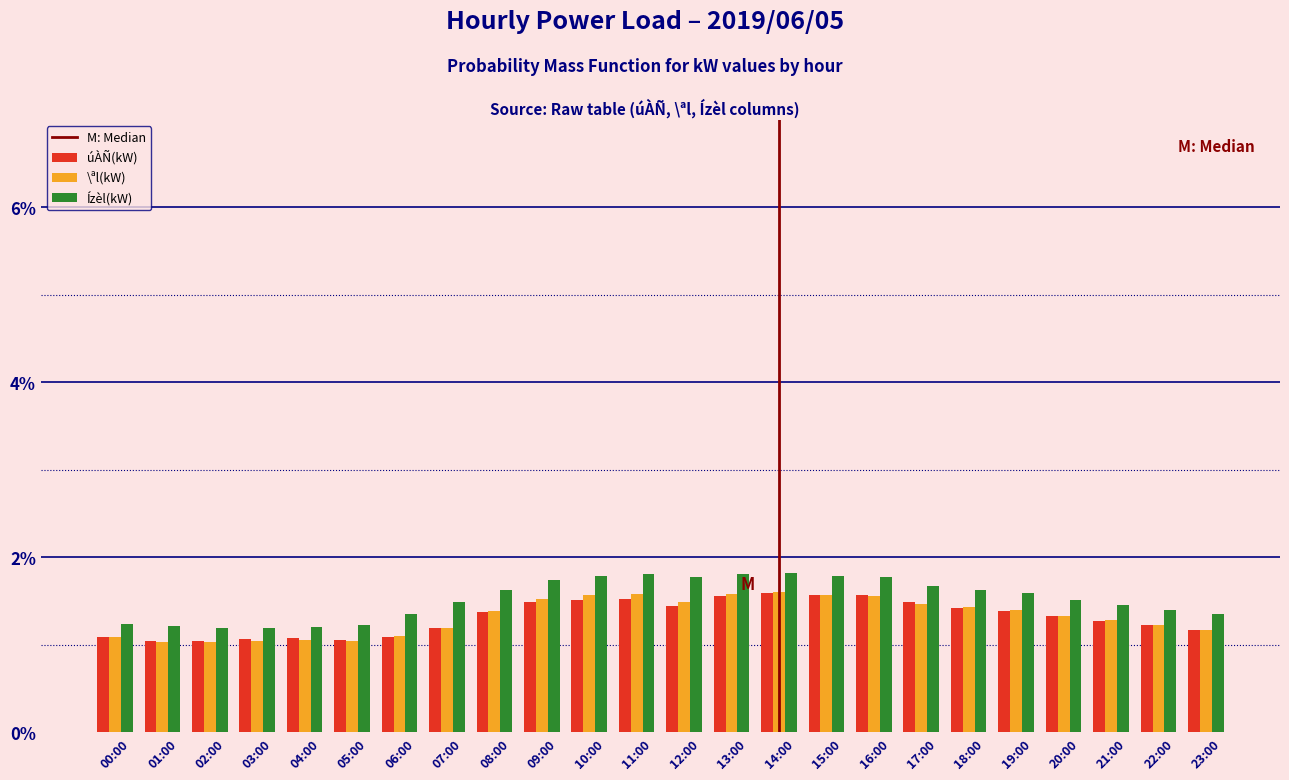

Which series has the widest spread of values?

Ízèl(kW)